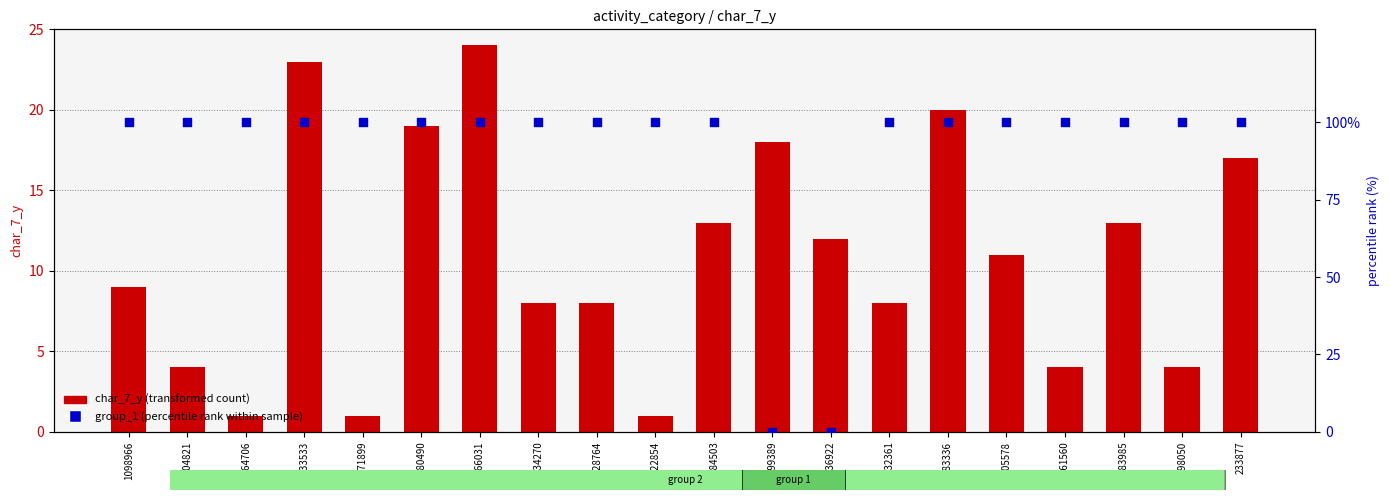

What are all the series names shown in the legend?

char_7_y (transformed count), group_1 (percentile rank within sample)